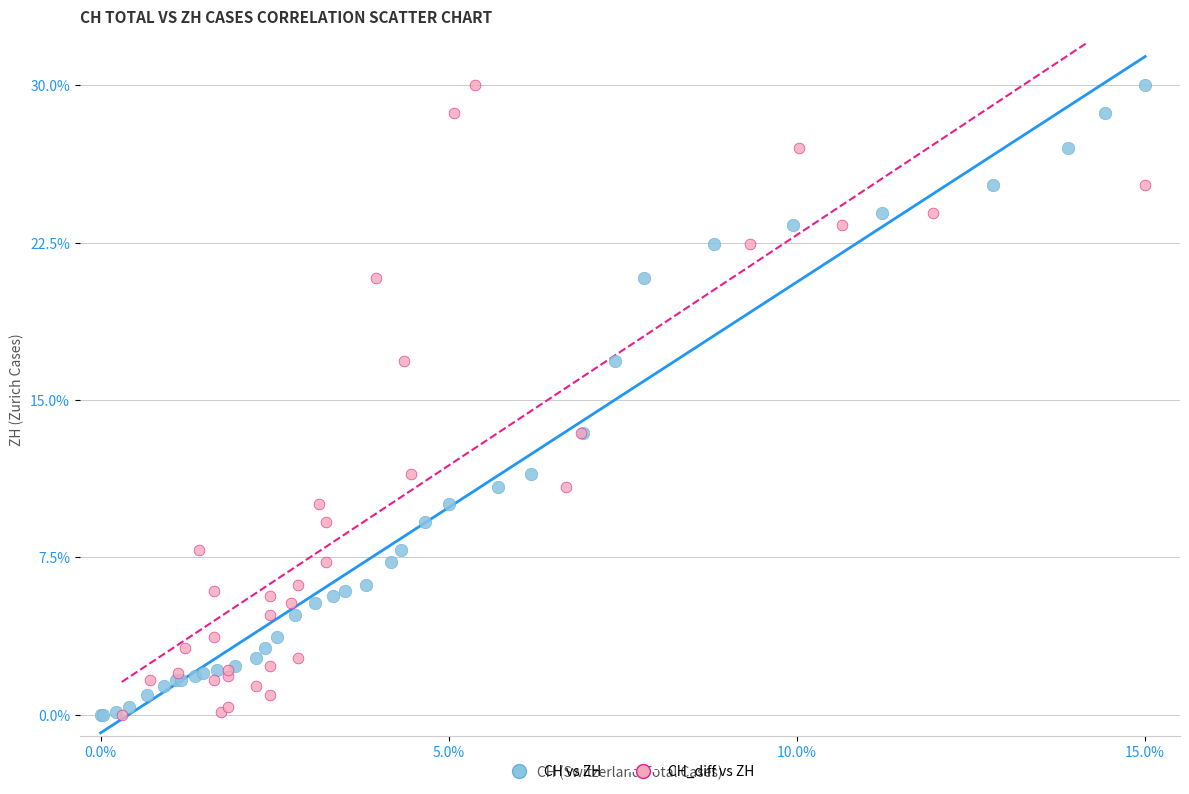

What are all the series names shown in the legend?

CH vs ZH, CH_diff vs ZH